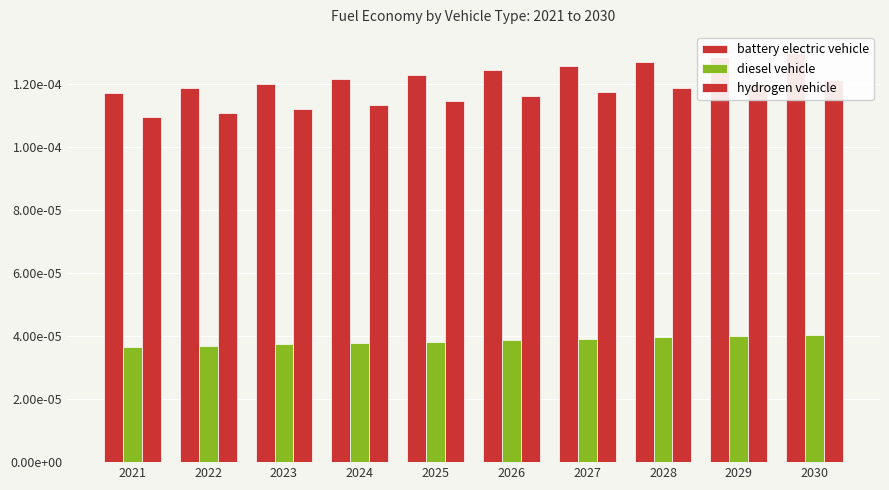

Which series has the largest total across all categories?

battery electric vehicle